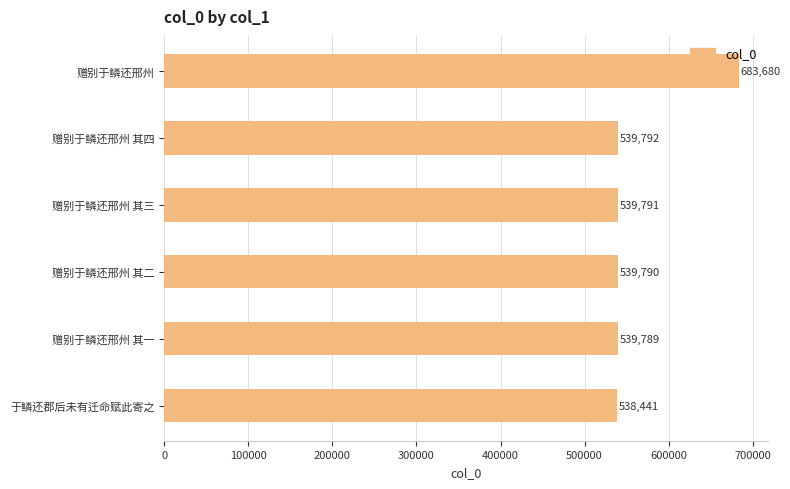

What value does the data have at 赠别于鳞还邢州 其二, to the nearest 100?

539800